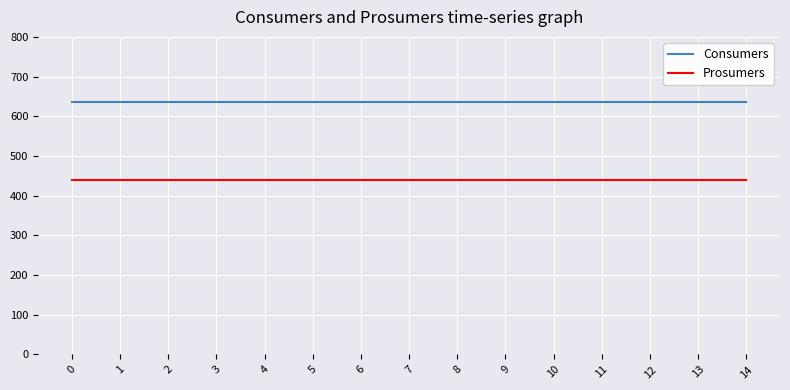

What are all the series names shown in the legend?

Consumers, Prosumers